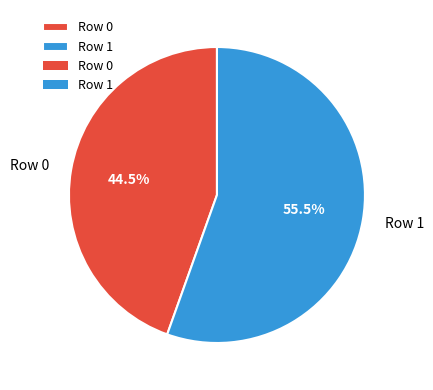

Rank the categories by value from highest to lowest.

Row 1, Row 0